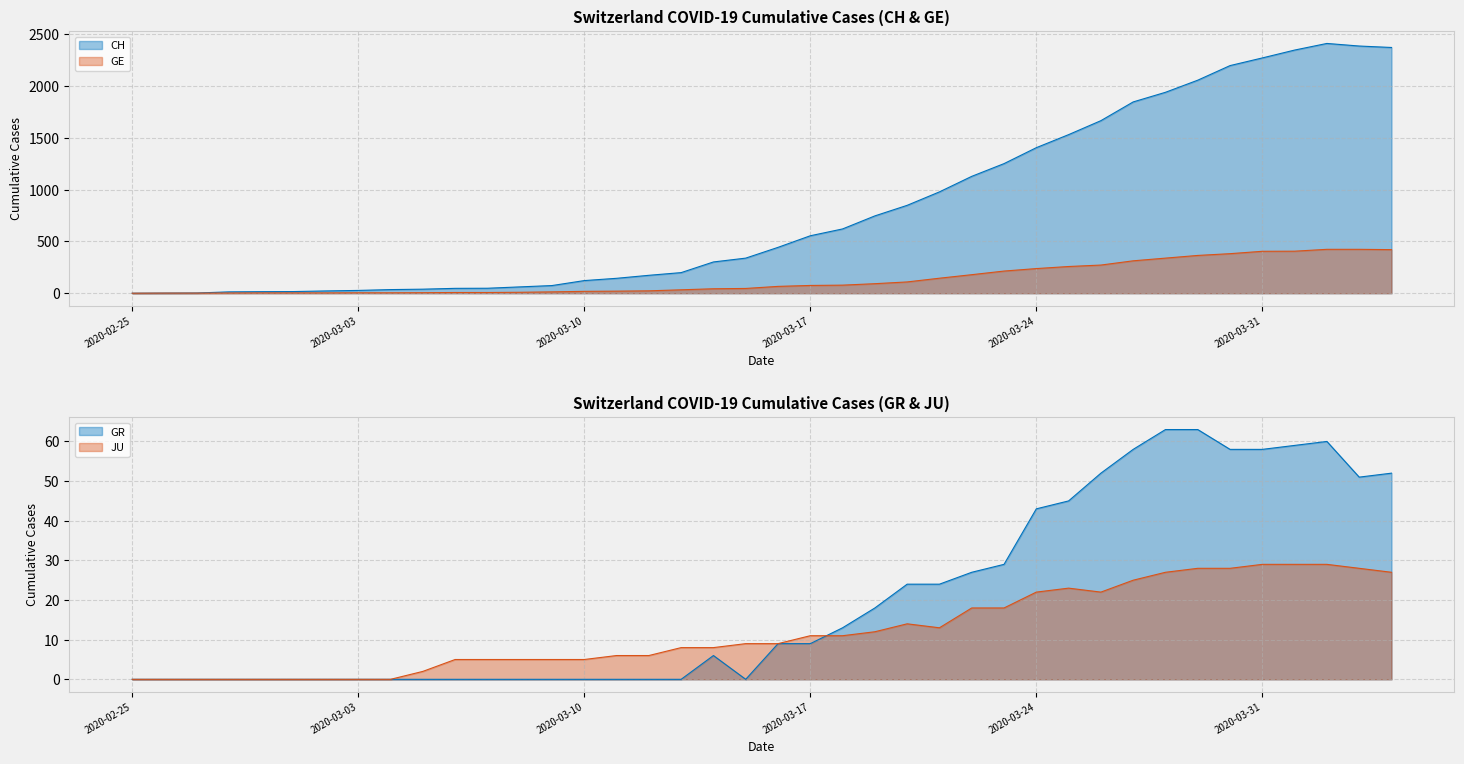

What is the average value of the CH series?

818